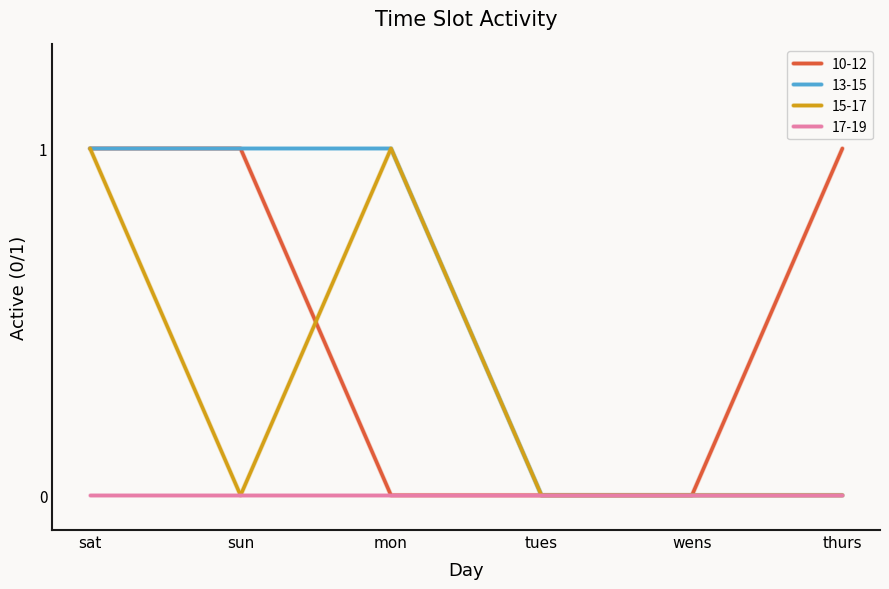

True or false: 10-12 has more than 2 interior local peaks.

False